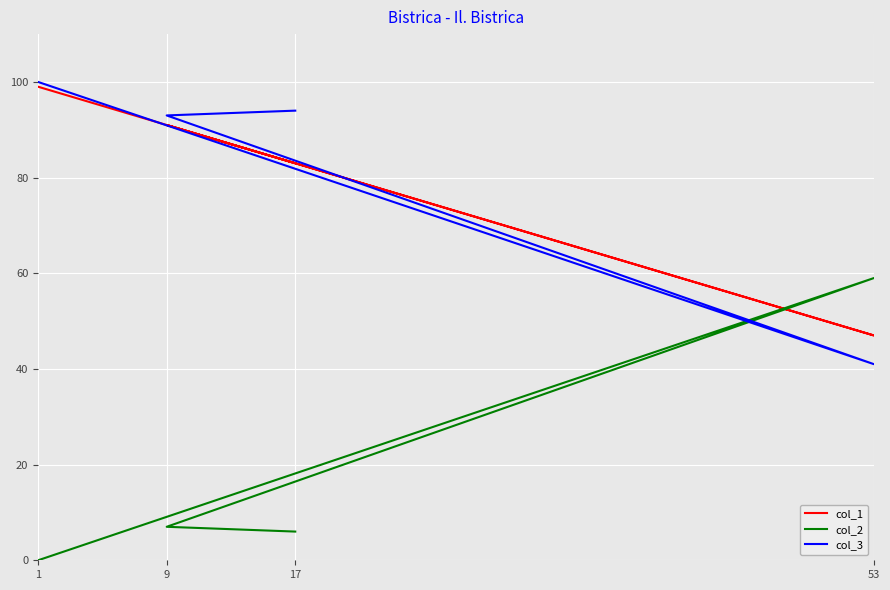

What position from the right is 53?

3